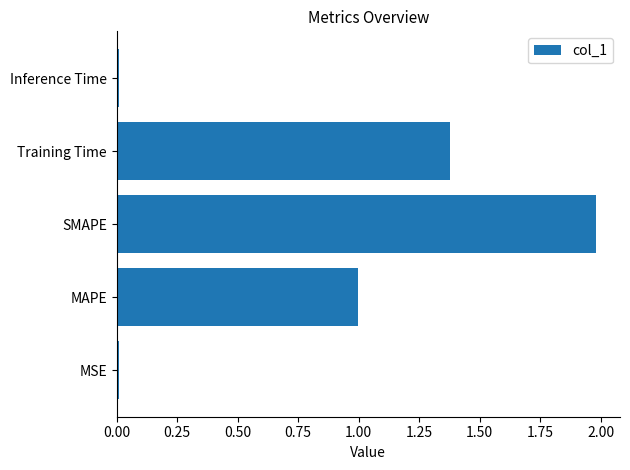

True or false: the data shows 0.0 at Inference Time.

True